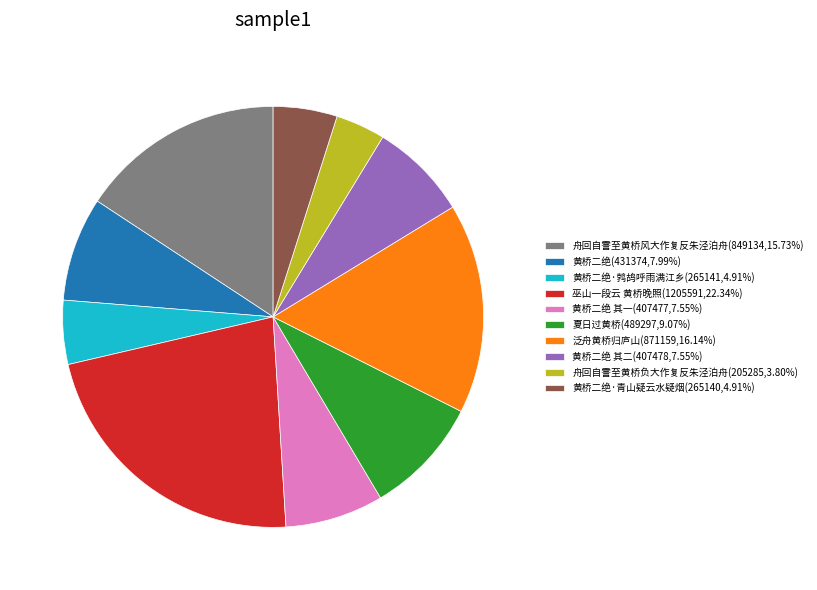

Does 舟回自霅至黄桥负大作复反朱泾泊舟(205285,3.80%) account for over 50% of the chart?

No